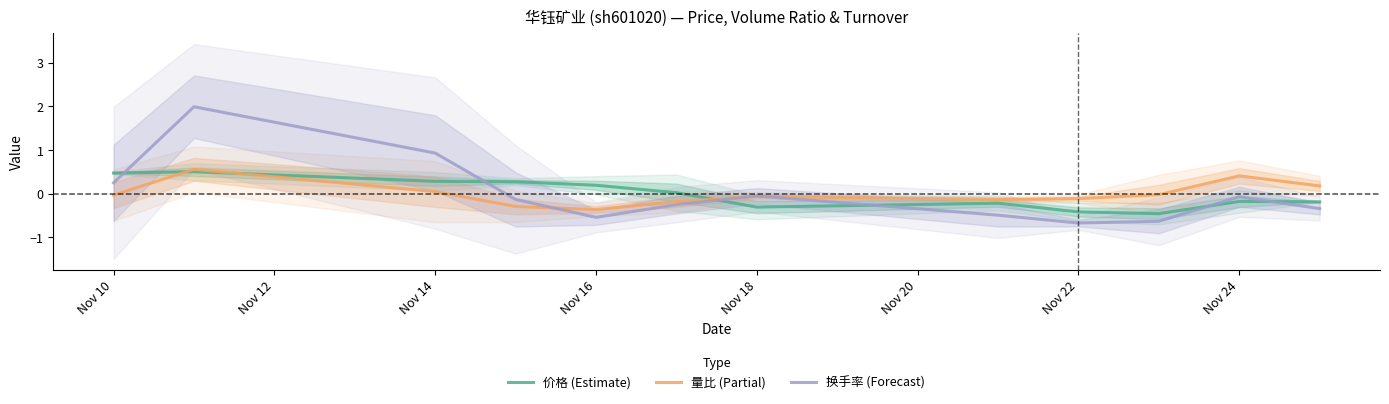

Is it true that 换手率 (Forecast) equals 0.3 at Nov 14?

False